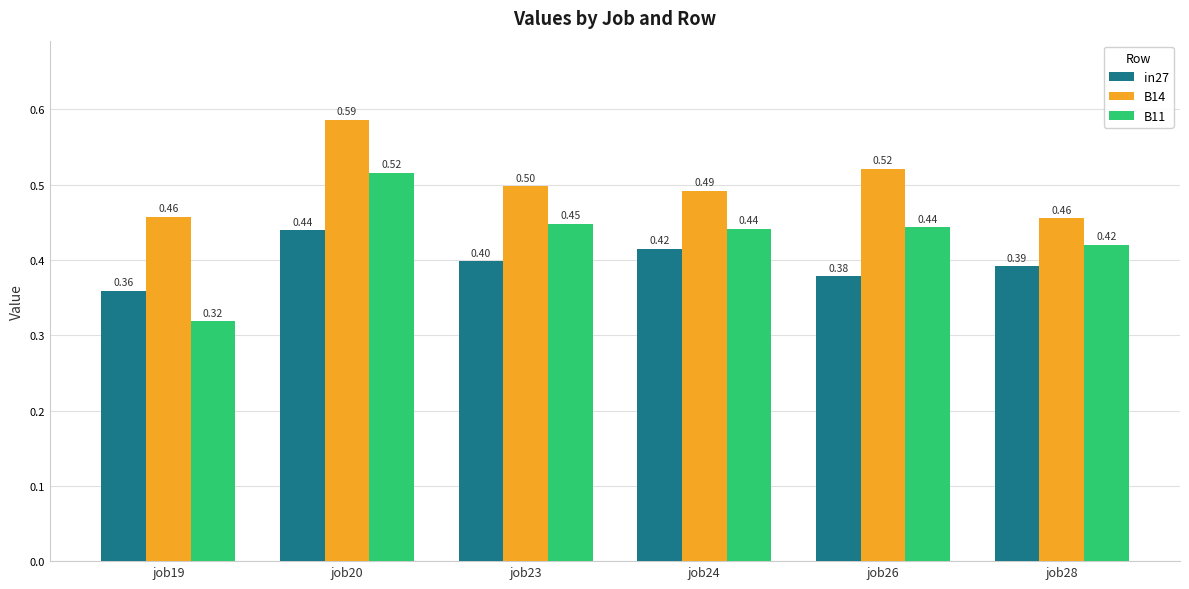

Which series has the largest range (max minus min)?

B11